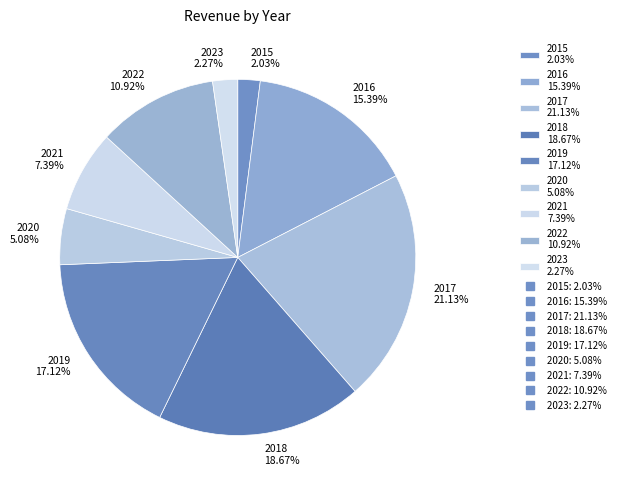

To the nearest percent, what is the average slice percentage?

11%